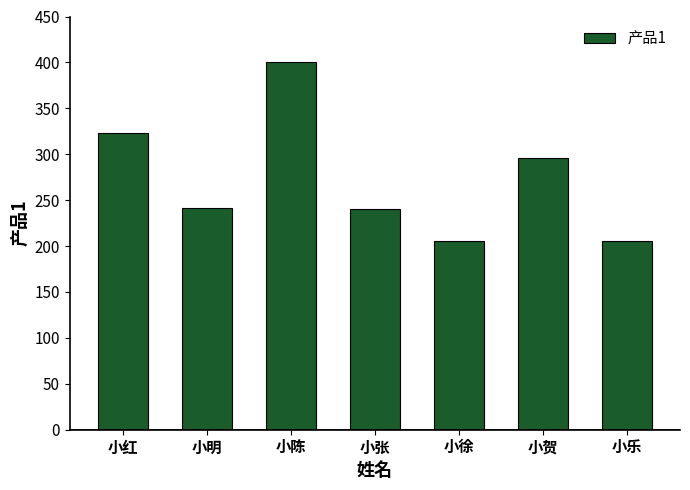

What is the maximum value shown in the chart?

400